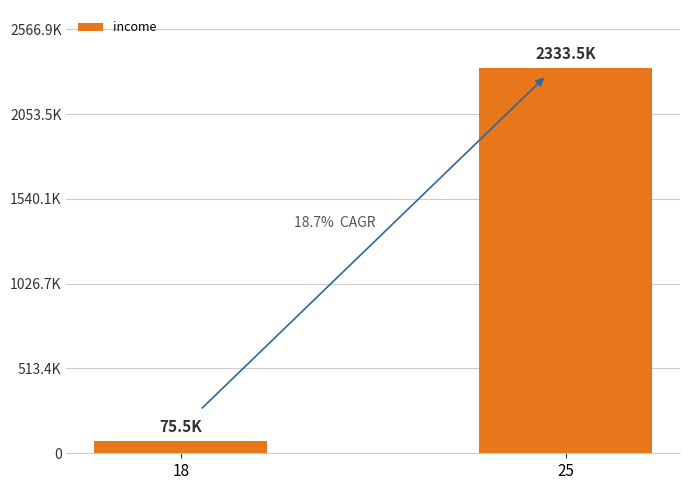

Rank the categories by value from lowest to highest.

18, 25